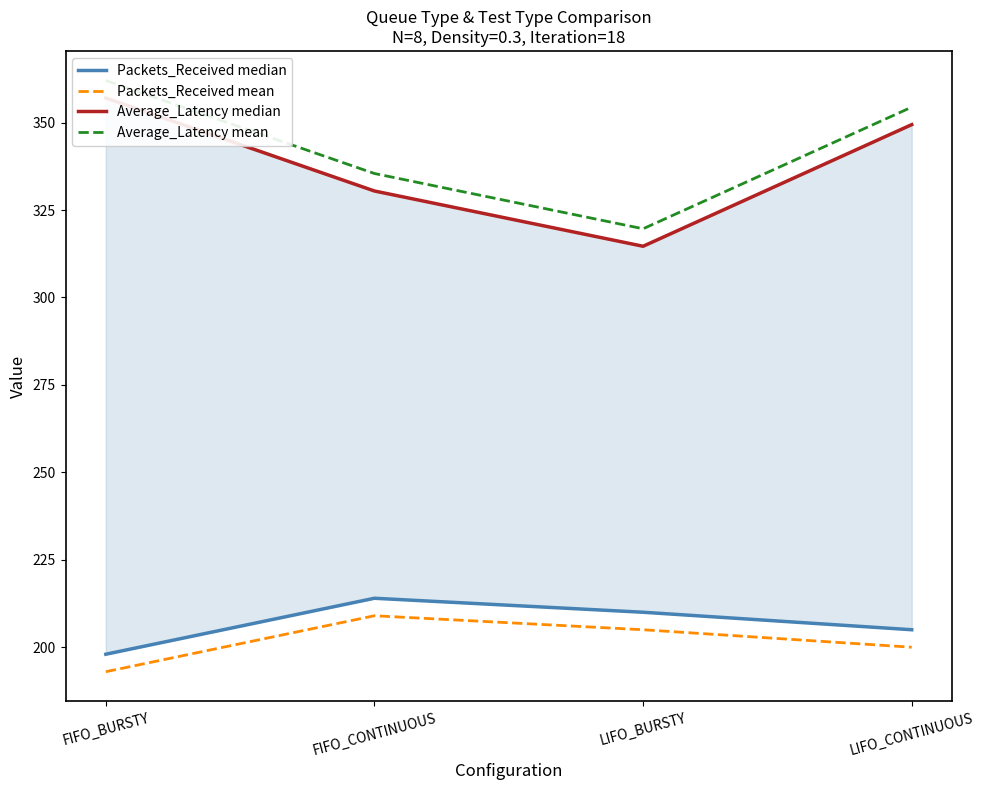

Is it true that Average_Latency median equals 136.5 at FIFO_CONTINUOUS?

False